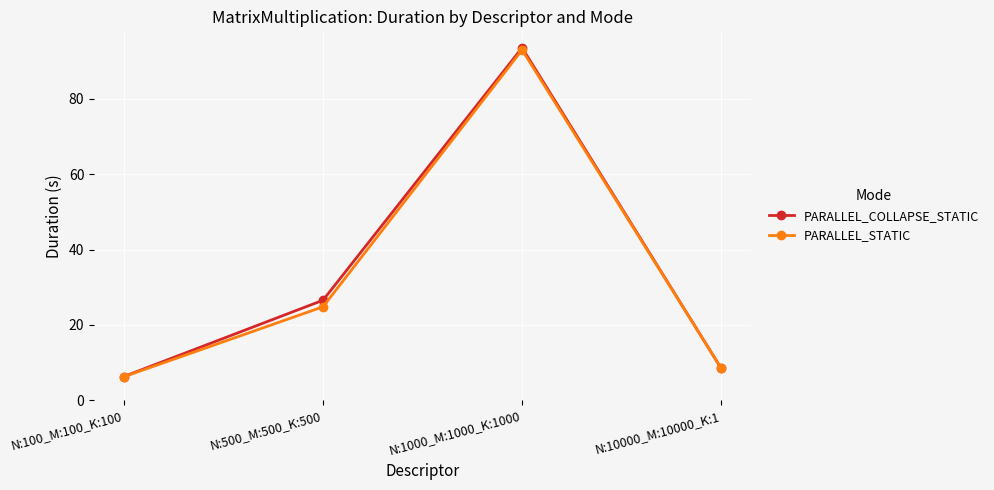

True or false: PARALLEL_STATIC has a value of 4.0 at N:10000_M:10000_K:1.

False